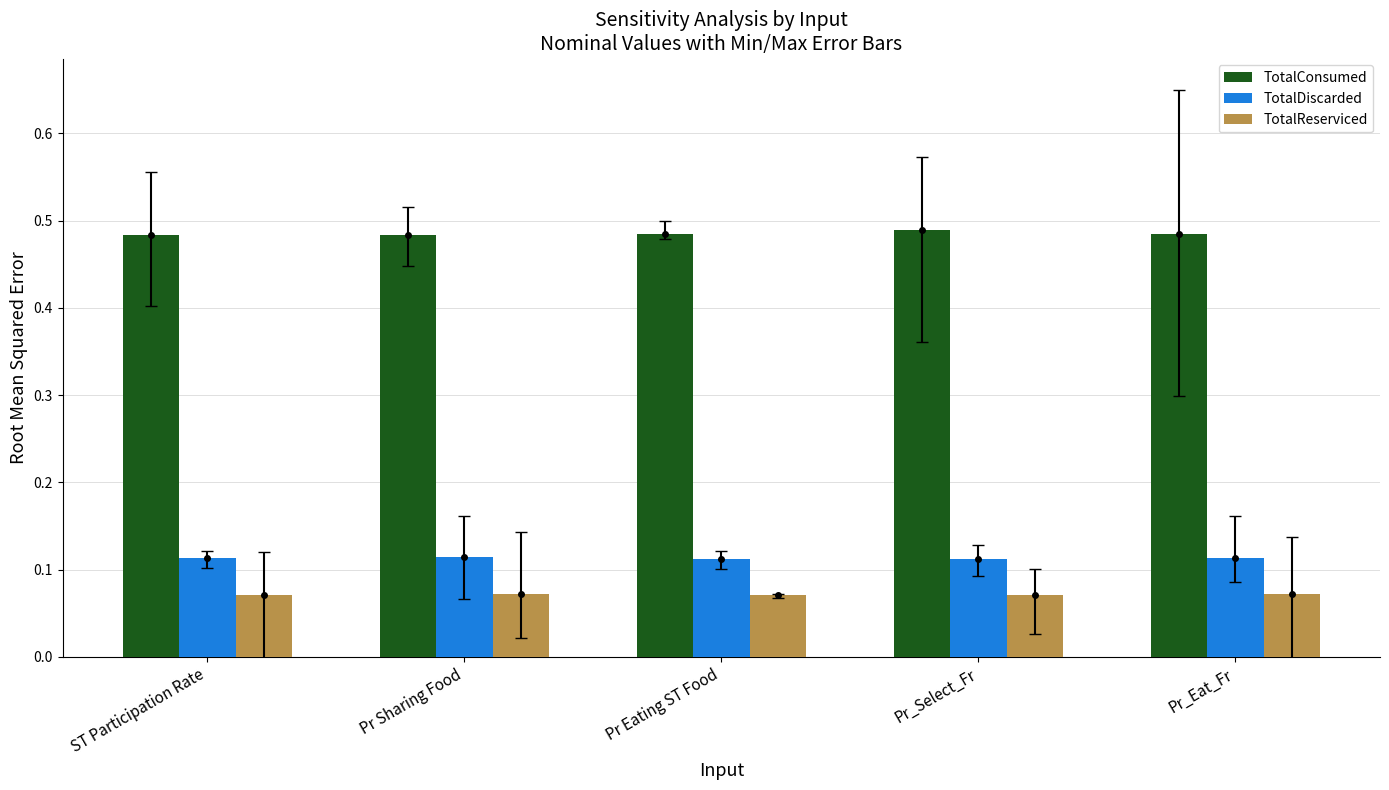

How many series are shown in this chart?

3